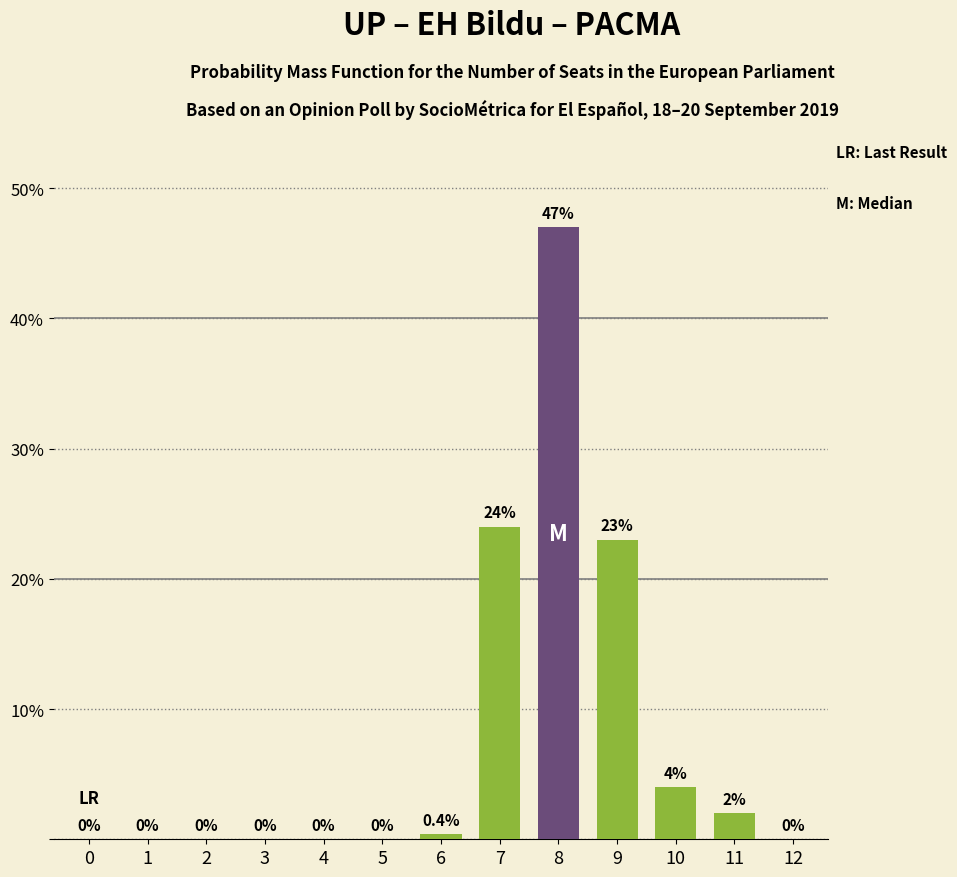

The value at 0 is 0.0. True or false?

True